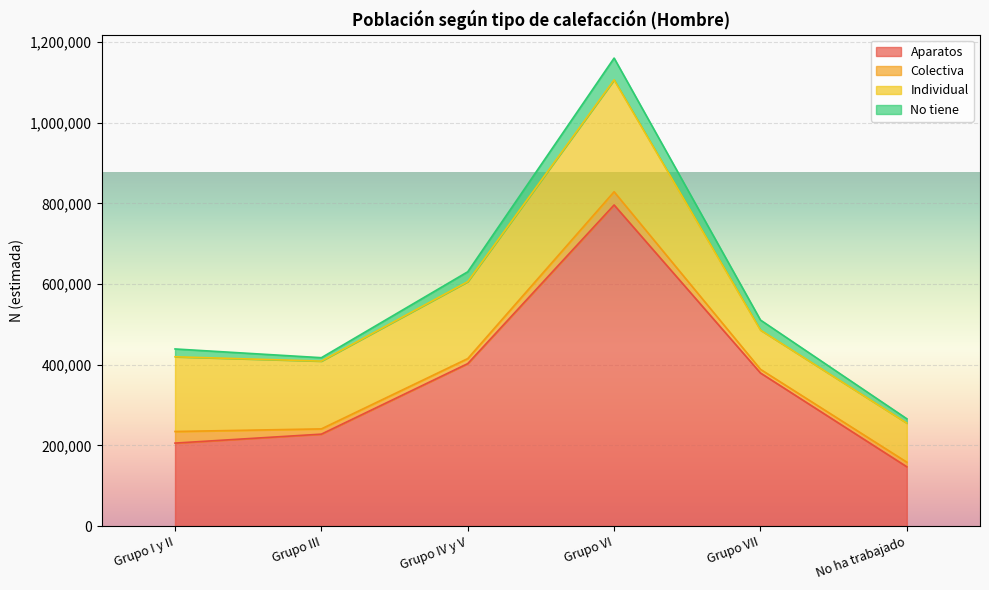

What is the greatest value displayed?

796096